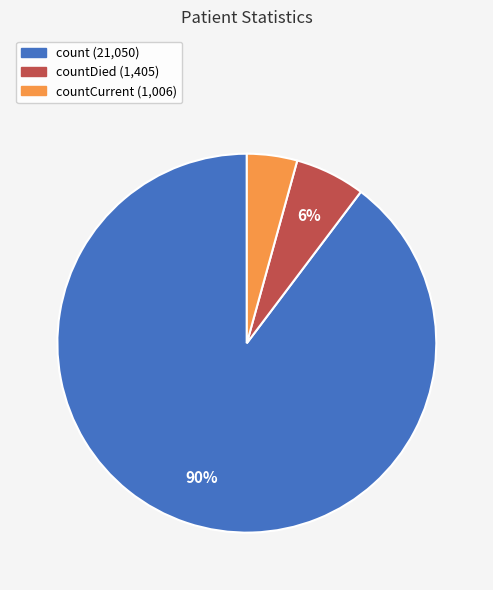

Does any single category account for the majority?

Yes